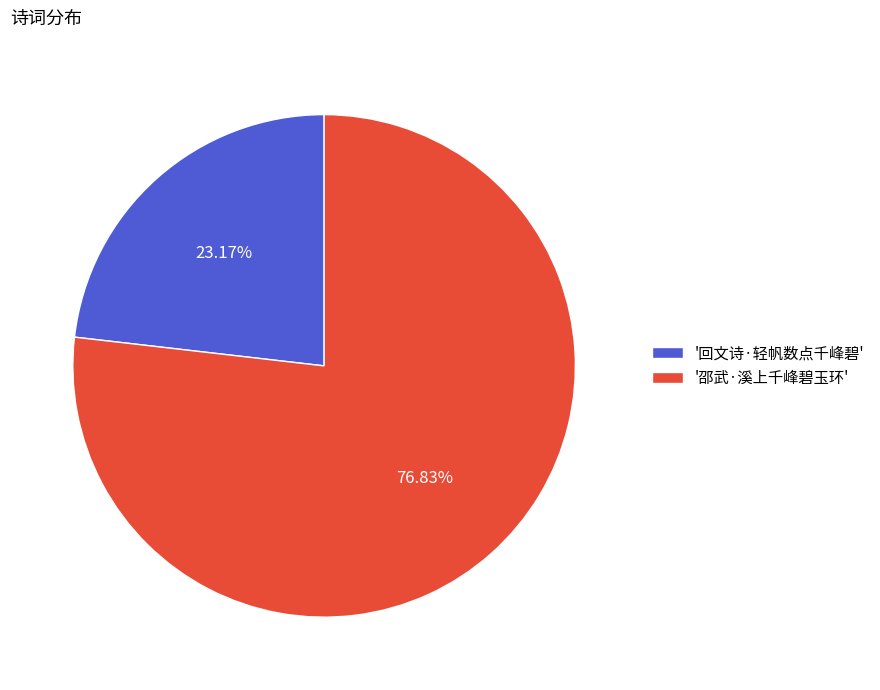

Do '回文诗·轻帆数点千峰碧' and '邵武·溪上千峰碧玉环' together represent more than half of the pie?

Yes